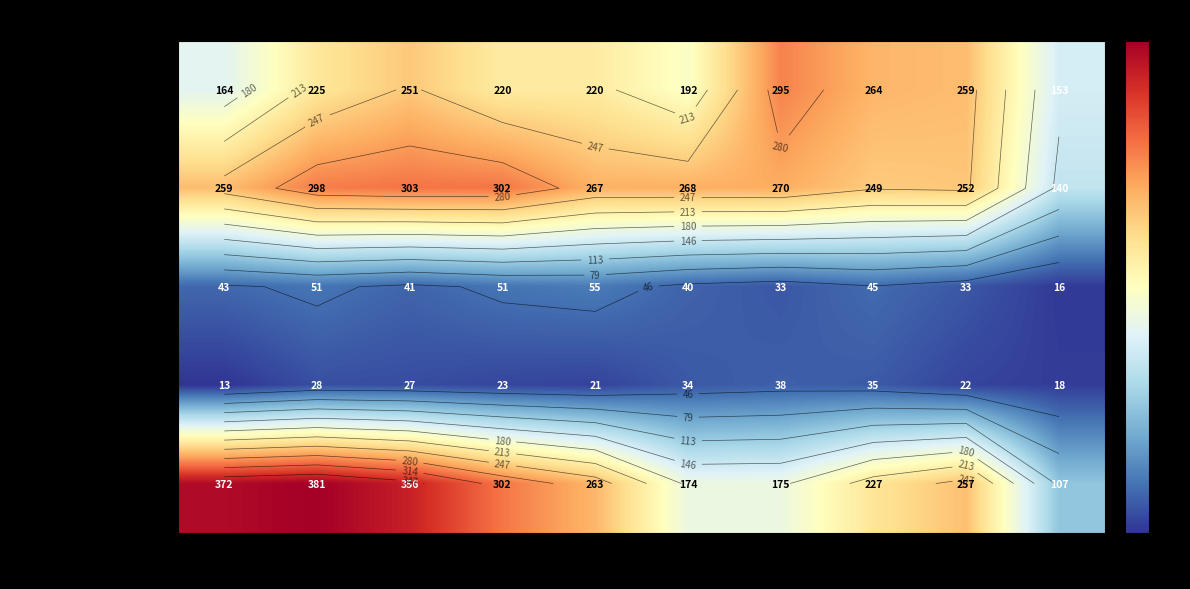

True or false: Homicide has a value of 15 at 2021.

False